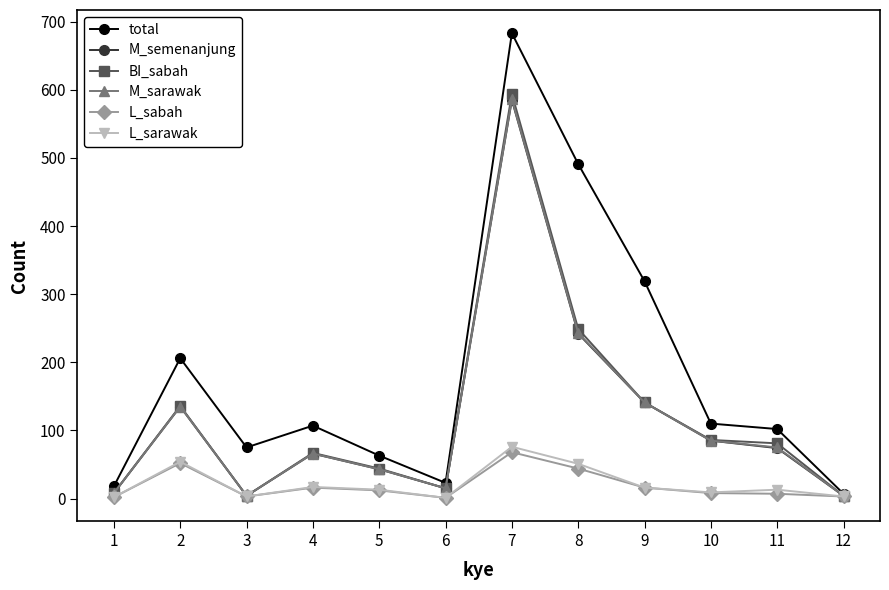

How many interior local valleys does the M_sarawak series have?

2